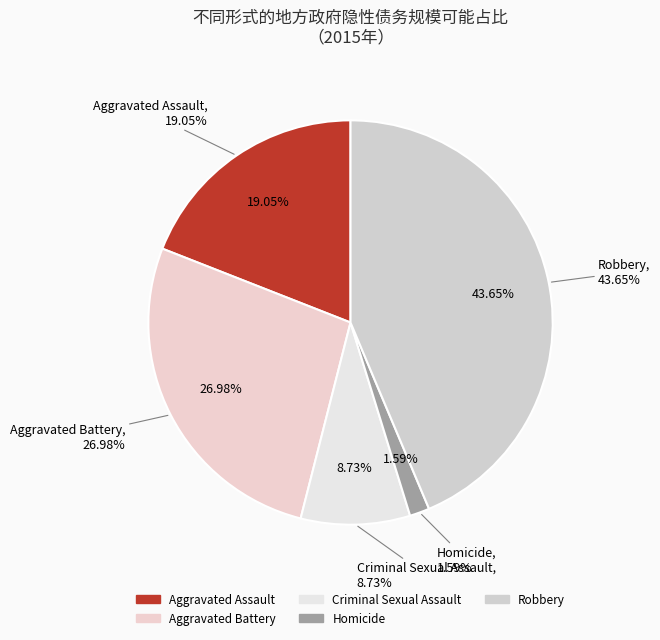

Combined, do Criminal Sexual Assault and Robbery account for over 50%?

Yes